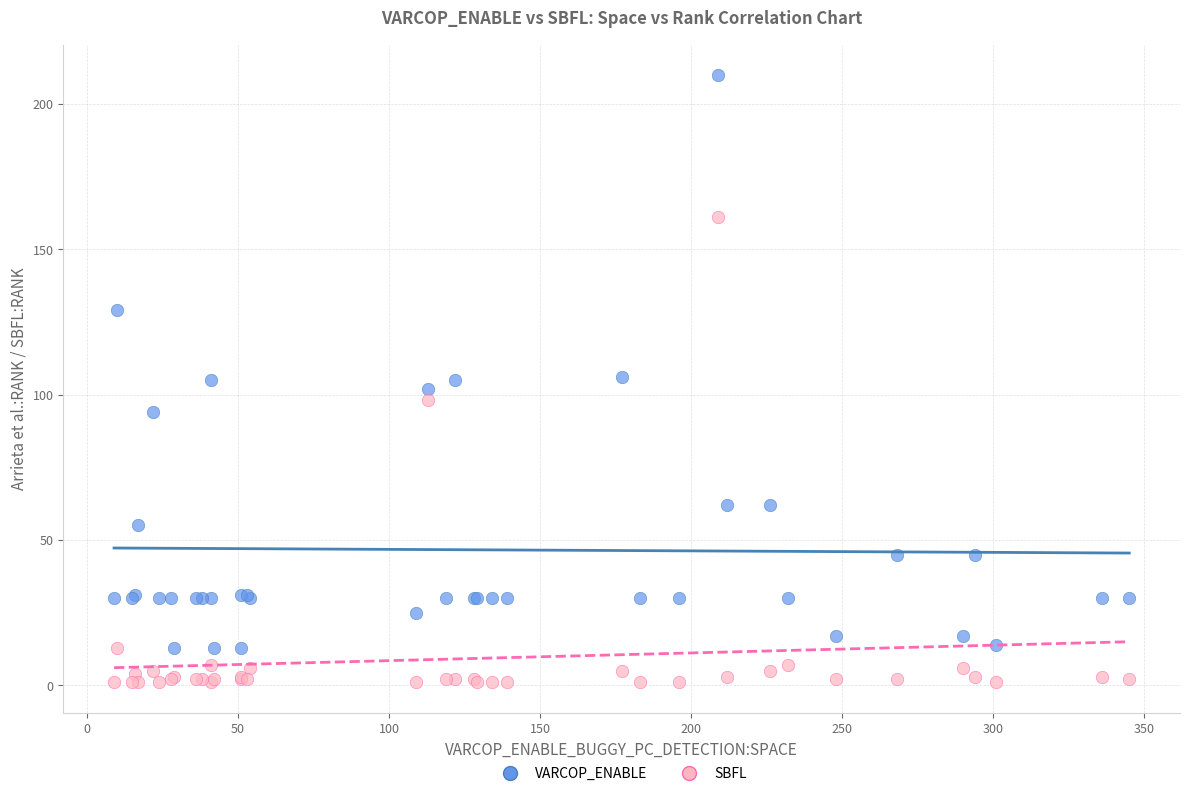

In the SBFL series, what Y value is closest to 81?

98